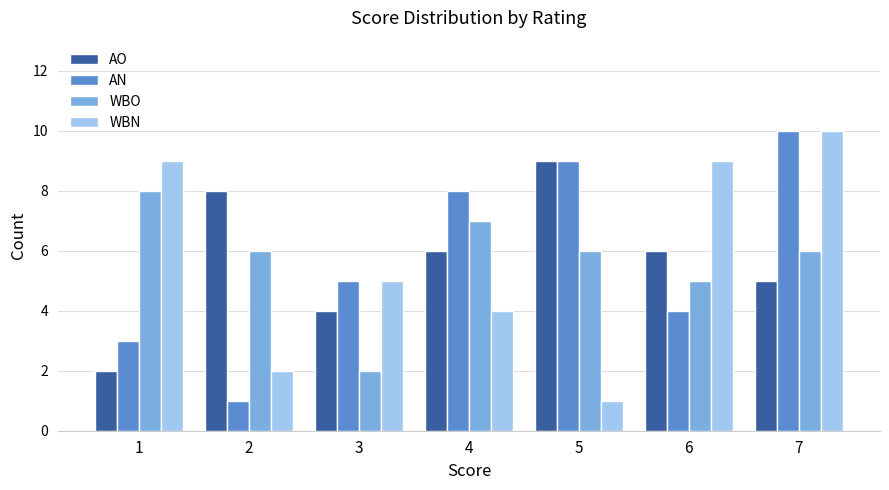

Between 3 and 4, which series saw the biggest shift?

WBO